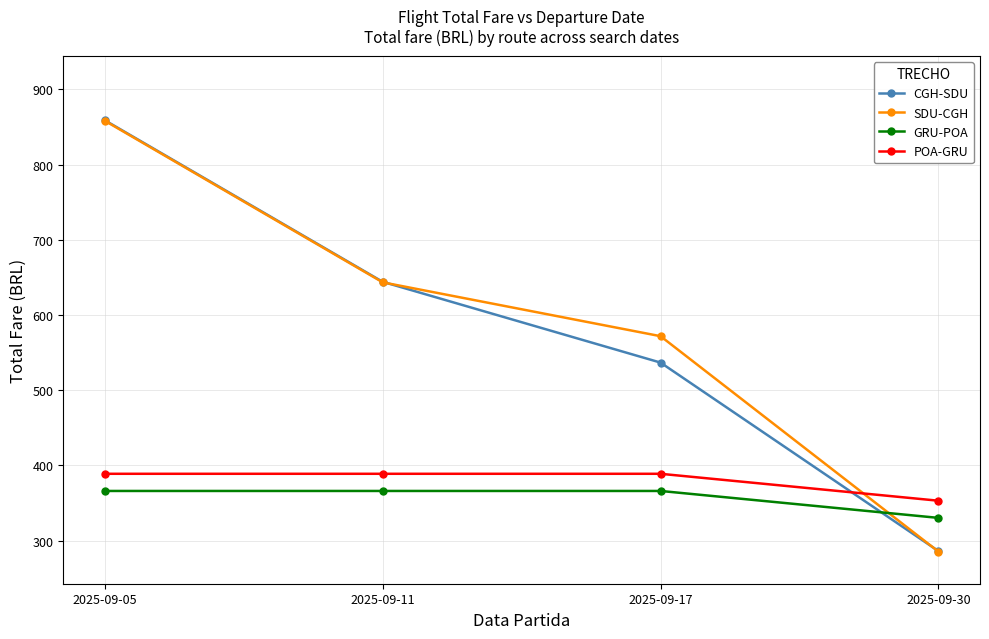

At how many categories does at least one series exceed 521?

3